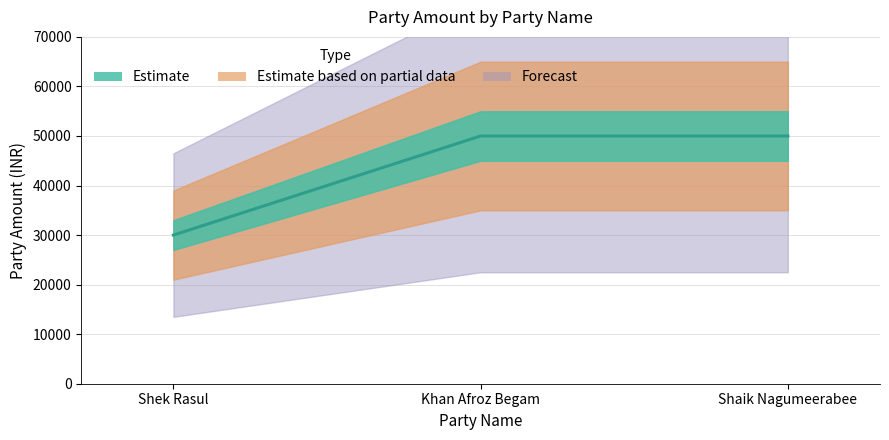

The chart shows a value of 86256 at Shaik Nagumeerabee. True or false?

False